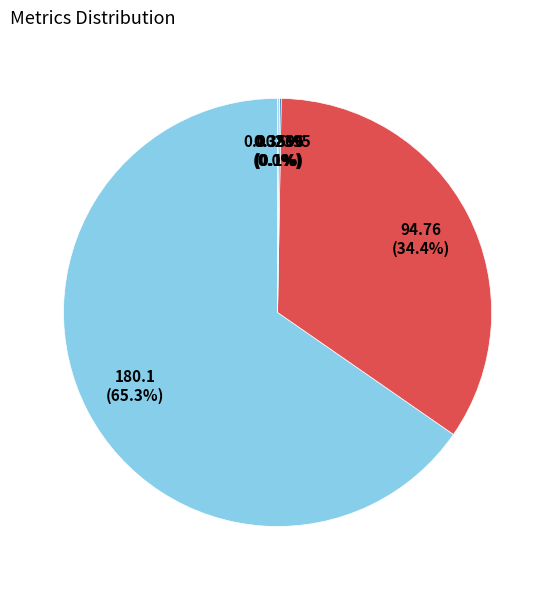

How many segments does this pie chart have?

5